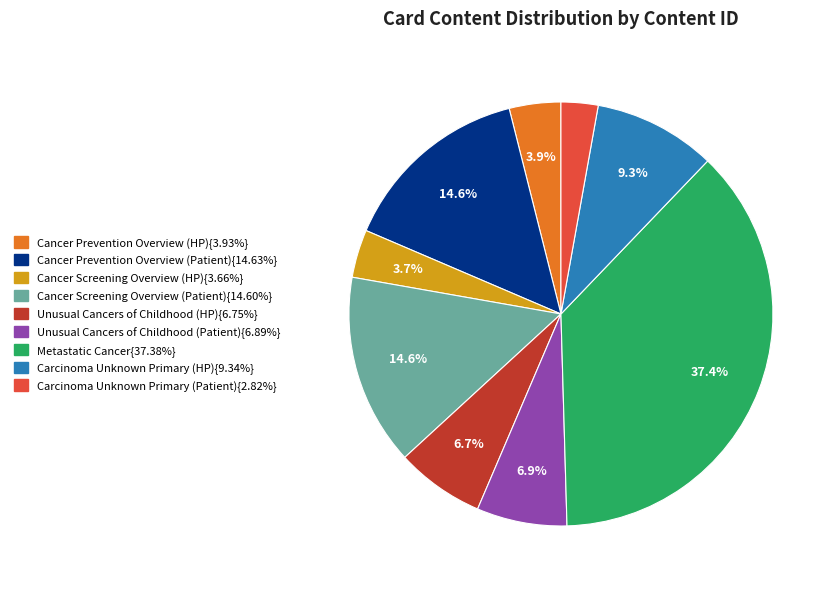

How many segments does this pie chart have?

9